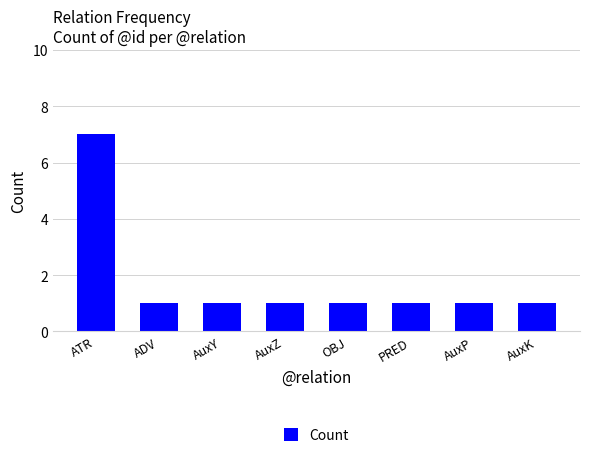

True or false: the data shows 1 at PRED.

True